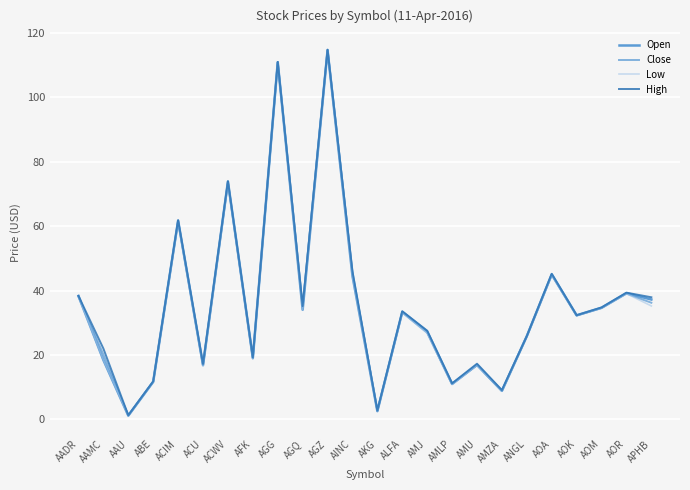

What is the difference between the maximum and minimum values in the Open series?

113.4